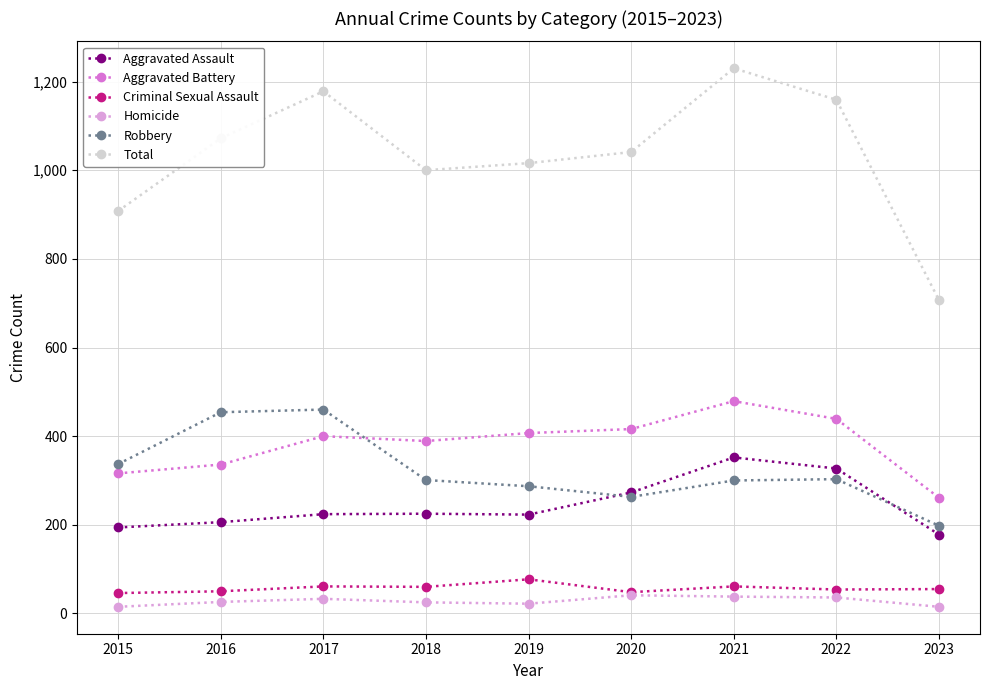

The Criminal Sexual Assault series shows 107 at 2018. True or false?

False